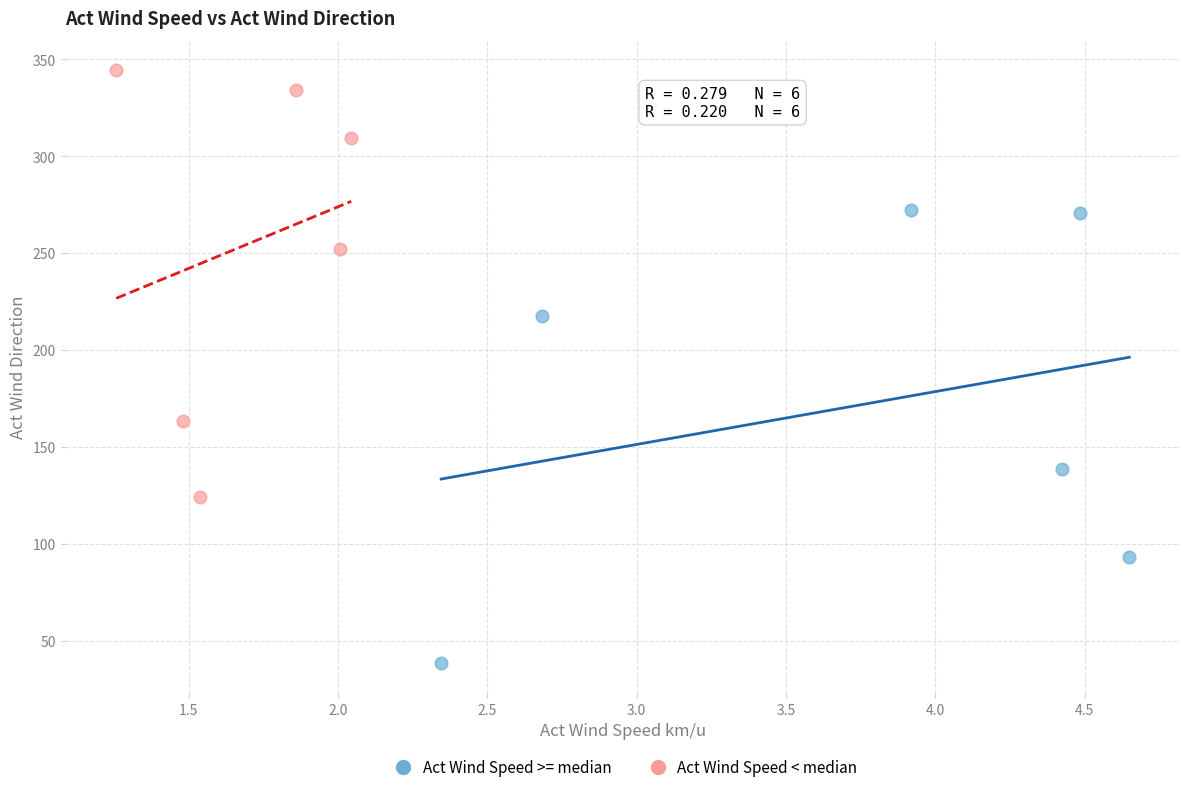

Which series reaches the minimum Y coordinate?

Act Wind Speed >= median